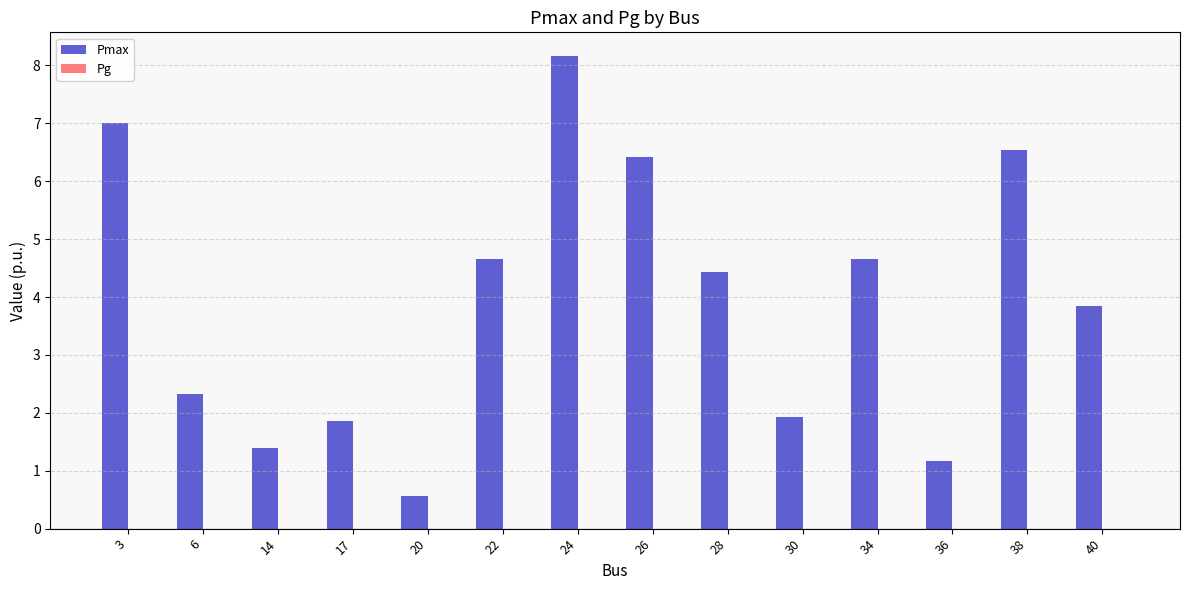

What is the sum of the values at 17 and 30?

3.8